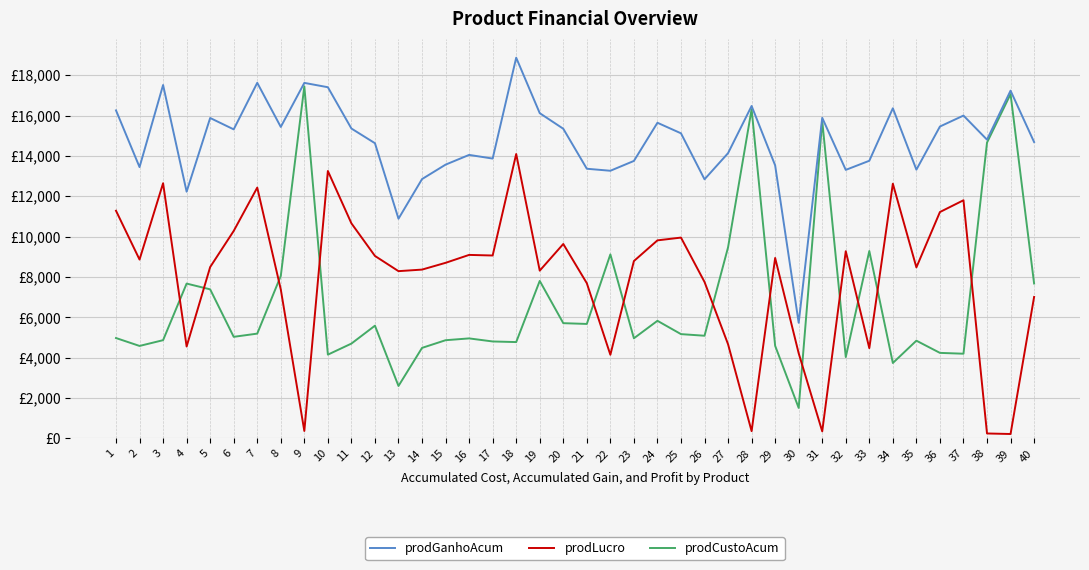

What are all the series names shown in the legend?

prodGanhoAcum, prodLucro, prodCustoAcum